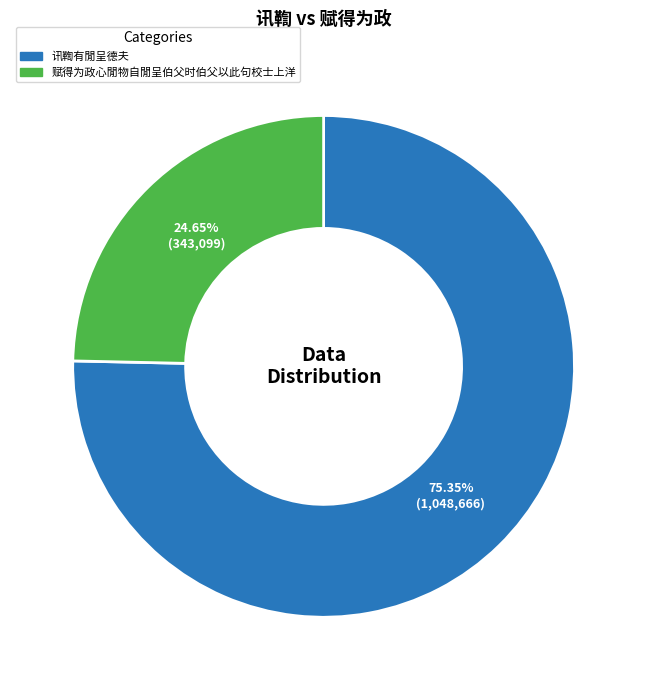

Count the number of slices in the pie.

2